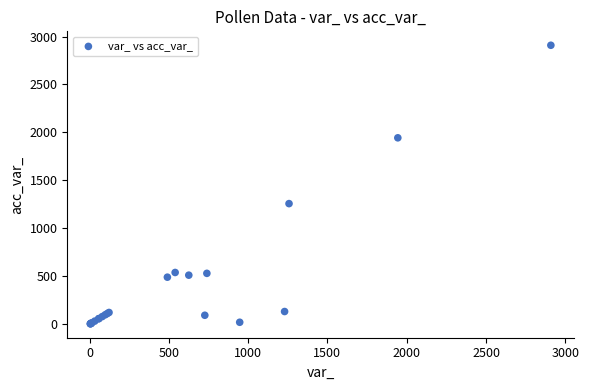

What Y value in the scatter plot is closest to 1457?

1258